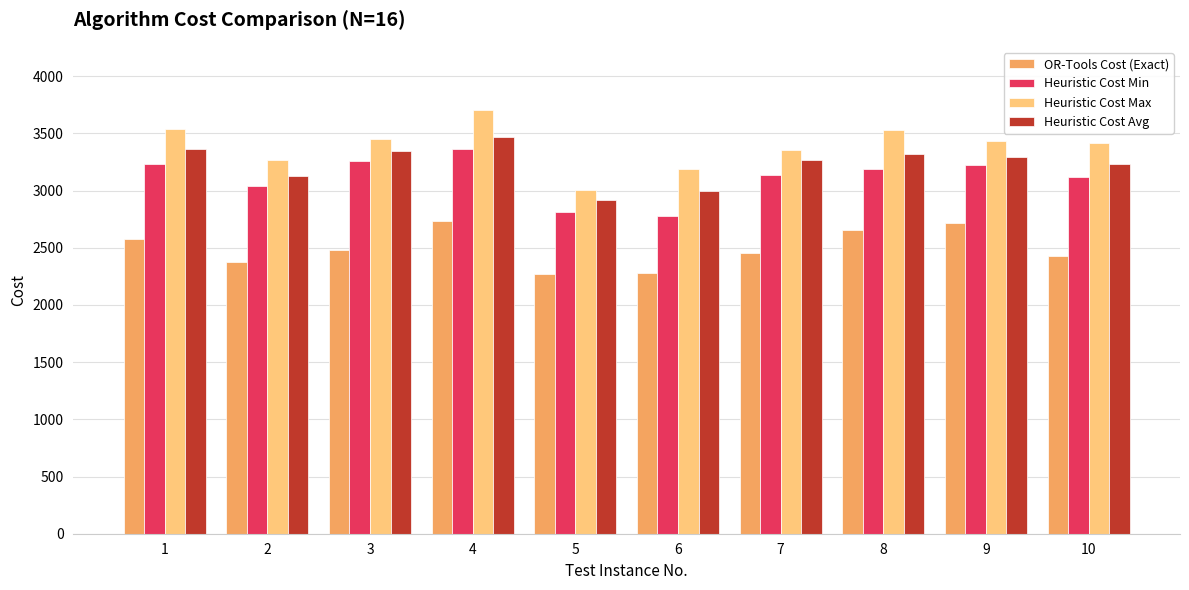

What is the sum of the Heuristic Cost Avg values at 6 and 2?

6128.3